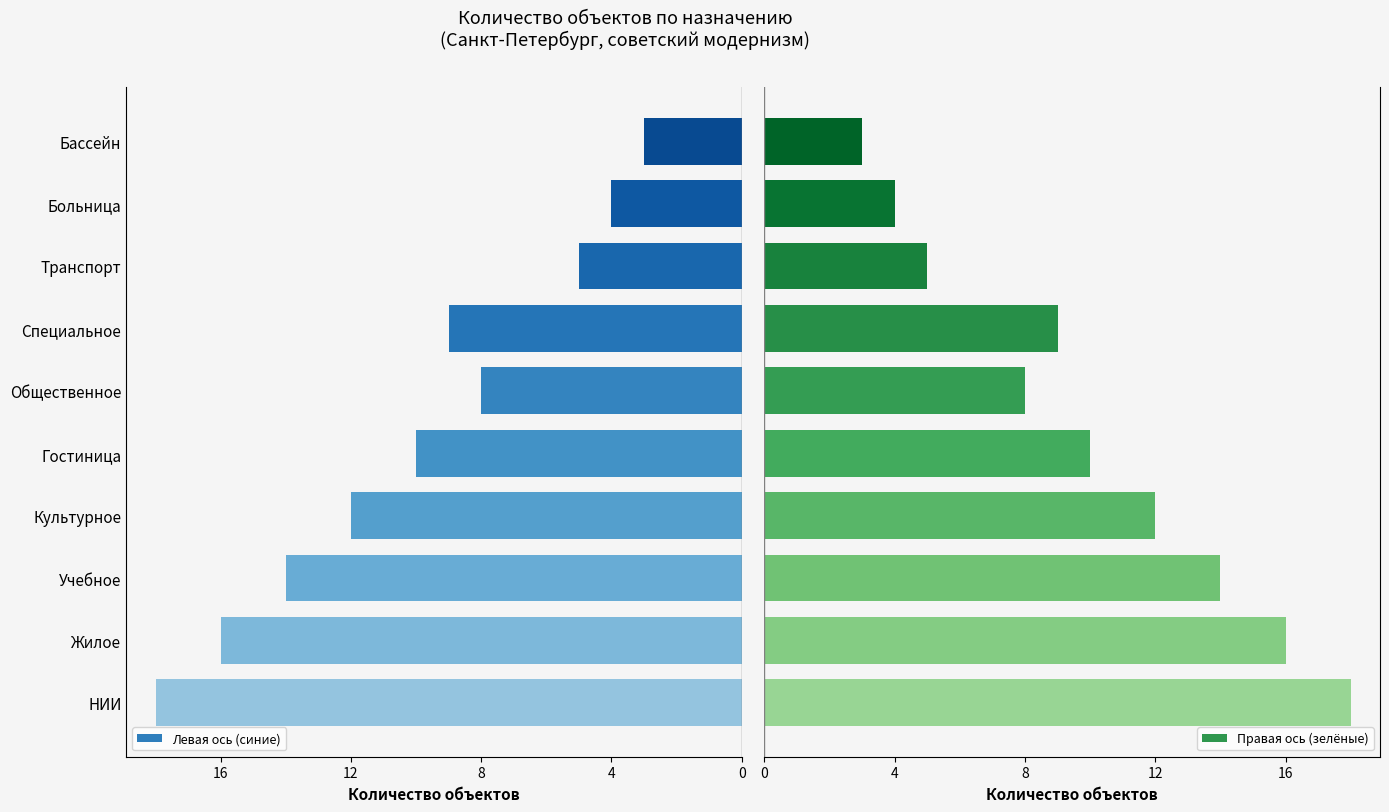

Does the chart contain any negative values?

No